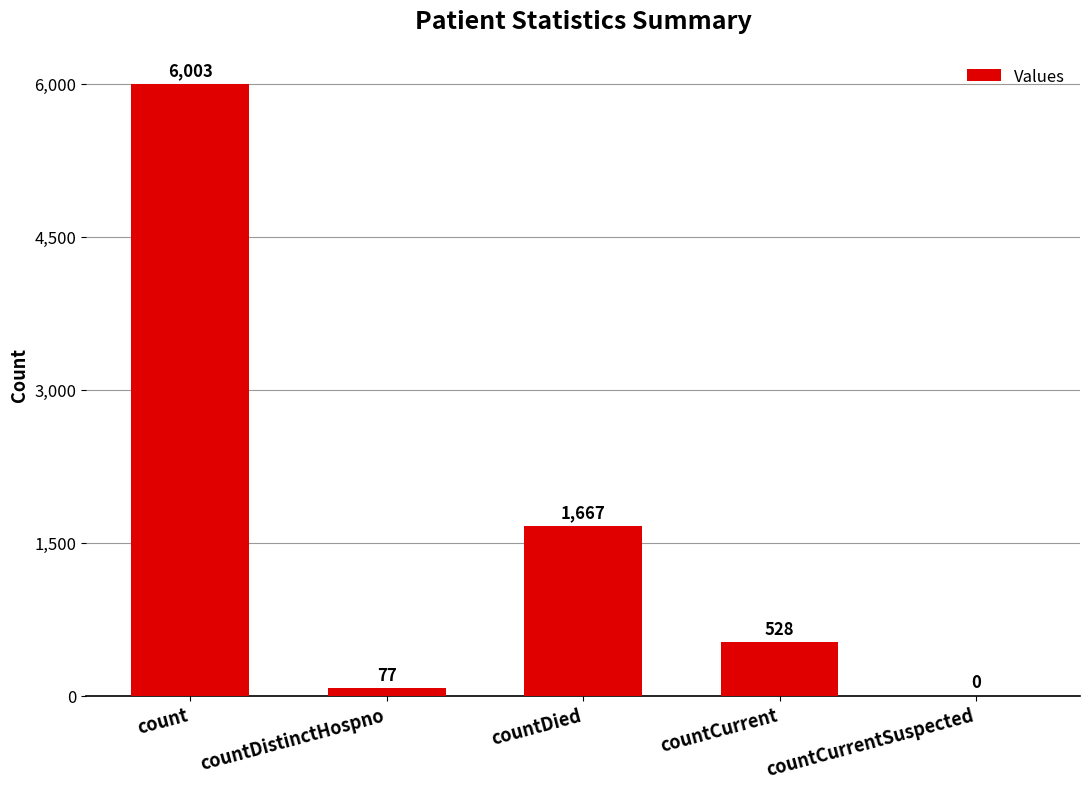

The chart shows a value of 0 at countCurrentSuspected. True or false?

True